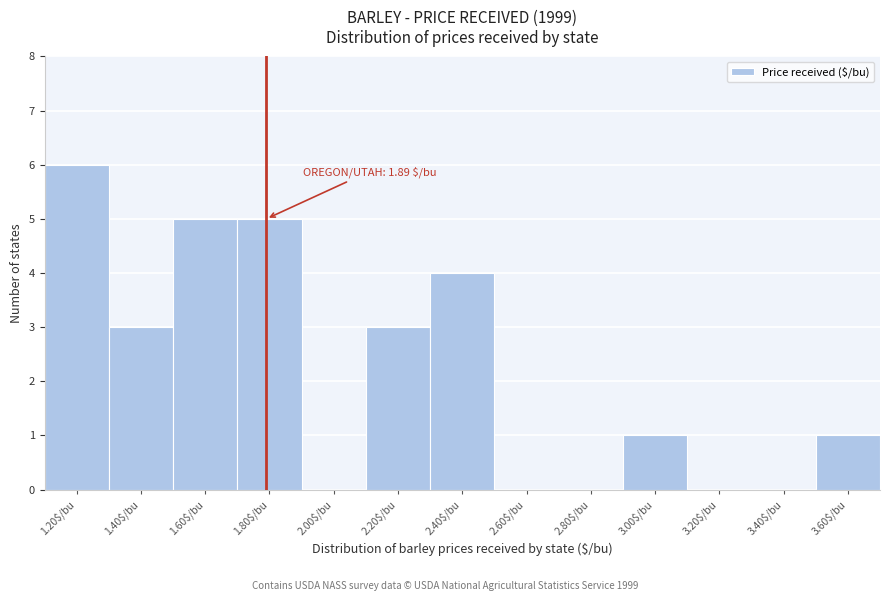

What is the maximum value shown in the chart?

6